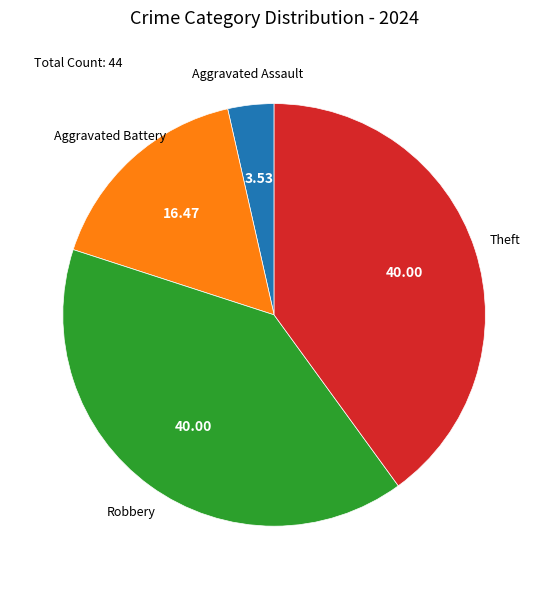

Approximately how many times larger is the value at Aggravated Battery compared to Aggravated Assault?

4.7